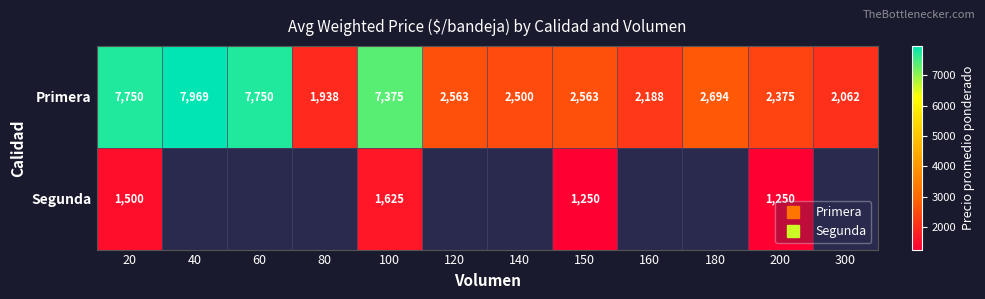

What is the sum of the Primera values at 140 and 80?

4438.0